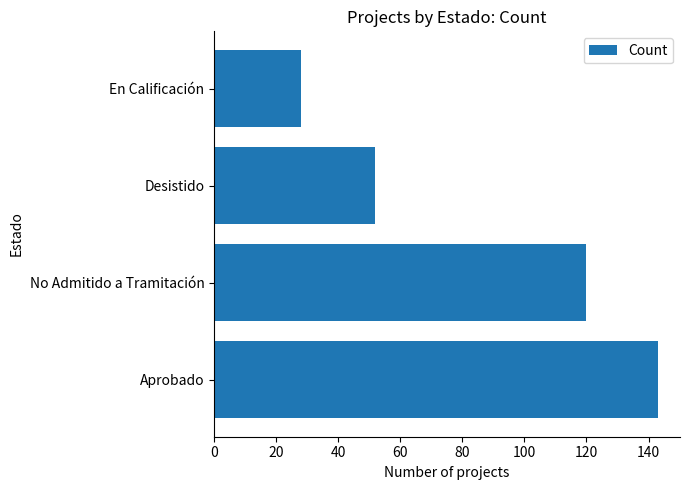

How many categories are shown in the chart?

4